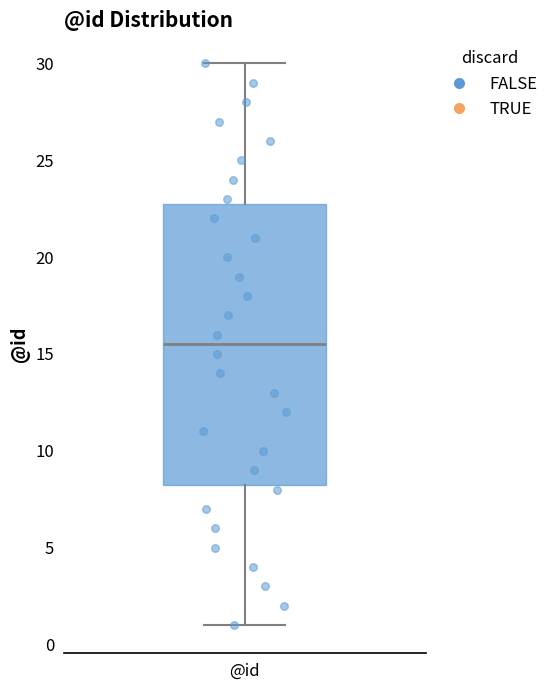

Read this box plot against the y-axis: the position of the median line, the range covered by the box, and the ends of both whiskers. The values are not printed on the chart, so give them approximately, as read against the axis.

median 15.5, box 8.5 to 23.0, whiskers 1.0 to 30.0